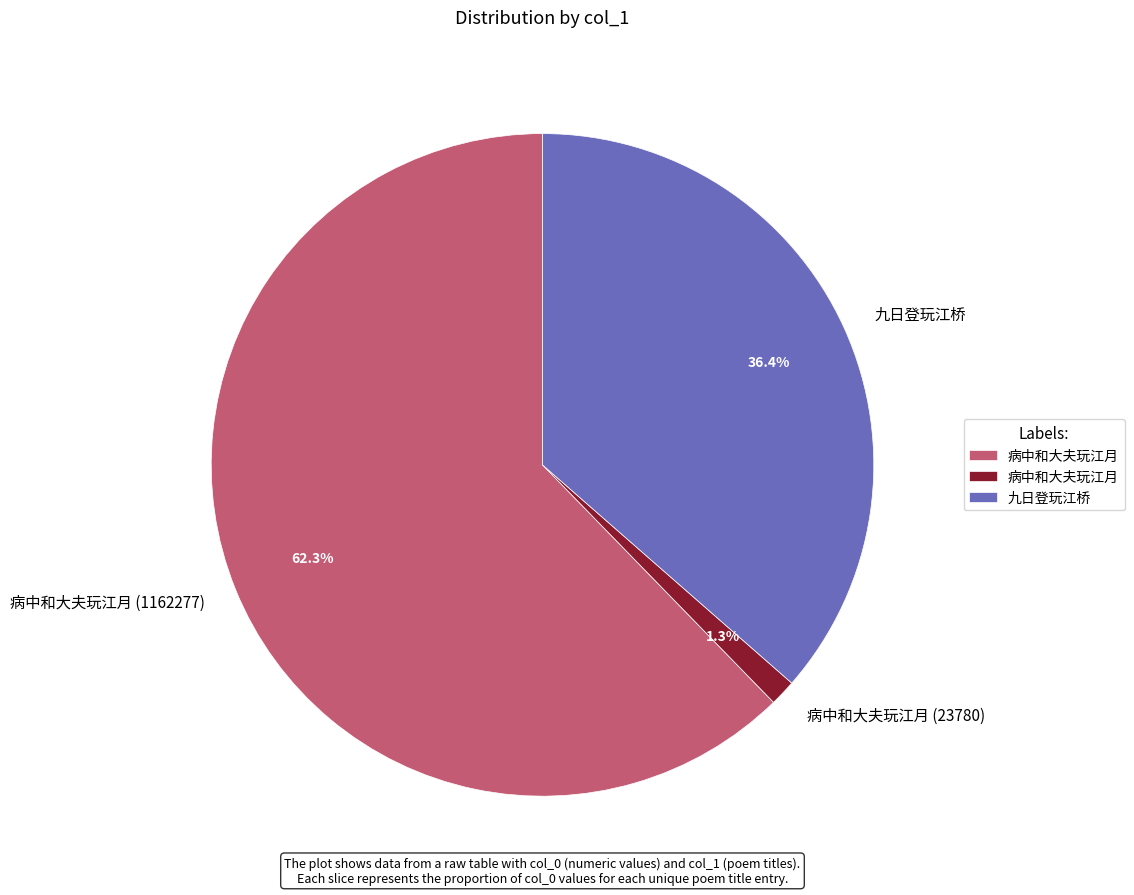

Is there a majority slice in this chart?

Yes